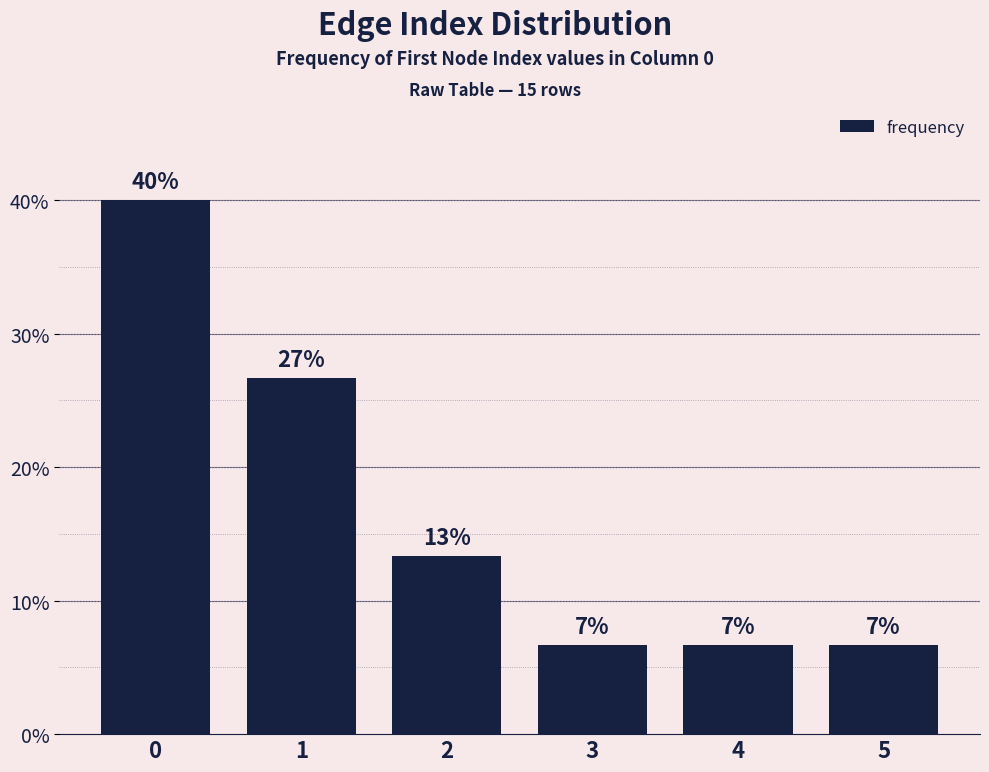

How many bars are there in total?

6